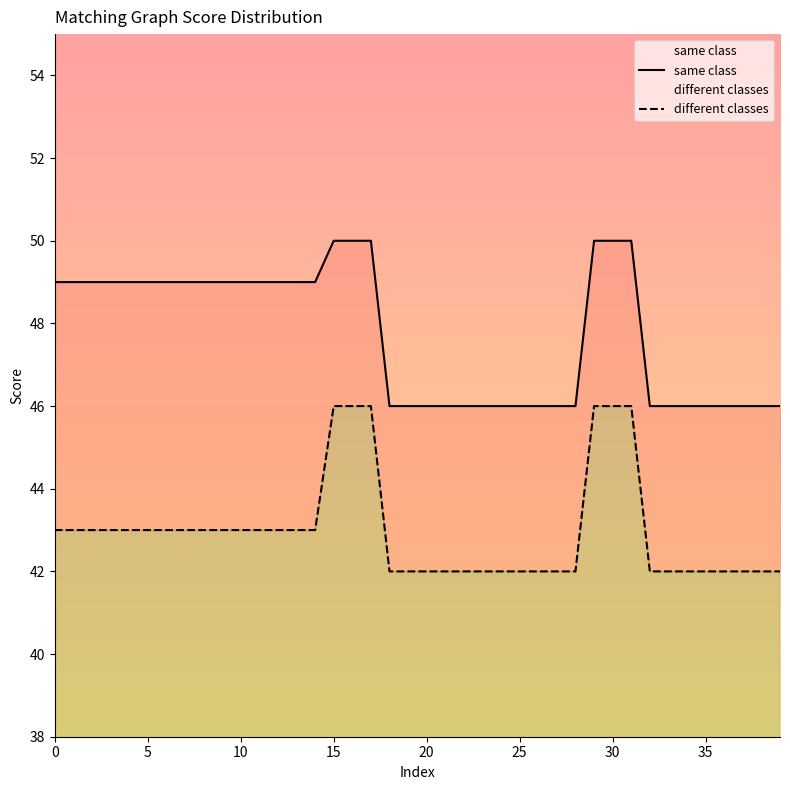

Rank the series by their maximum value, from lowest to highest.

different classes, same class